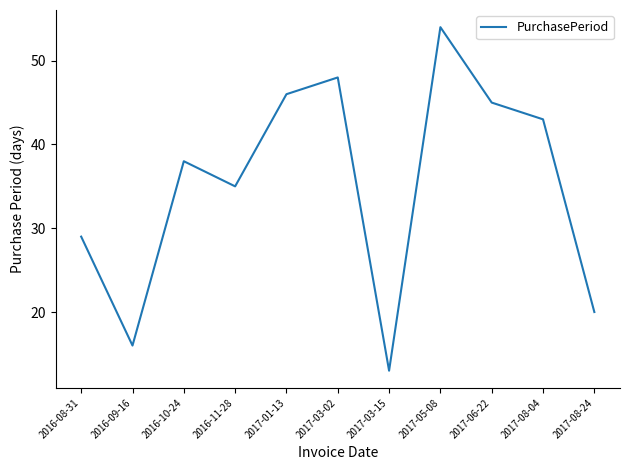

Rank the categories by value from highest to lowest.

2017-05-08, 2017-03-02, 2017-01-13, 2017-06-22, 2017-08-04, 2016-10-24, 2016-11-28, 2016-08-31, 2017-08-24, 2016-09-16, 2017-03-15